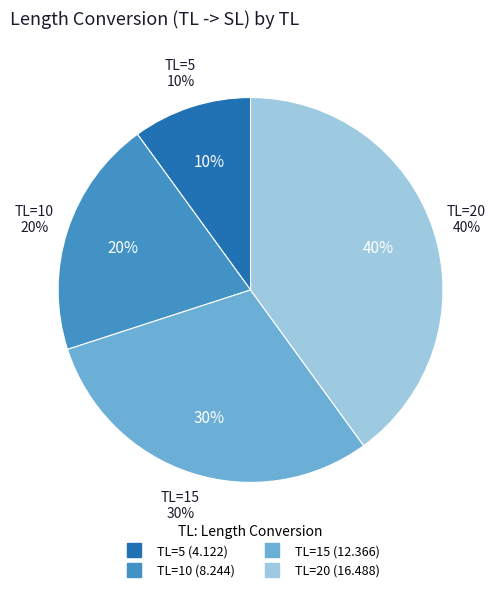

Combined, what portion of the pie is 20 and 5?

50.0%